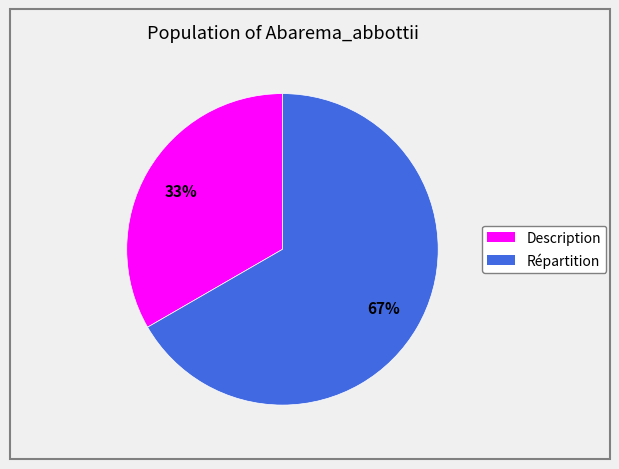

To the nearest percent, what is the average slice percentage?

50%